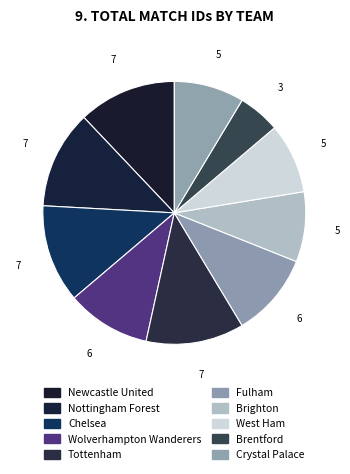

How many slices are in this pie chart?

10